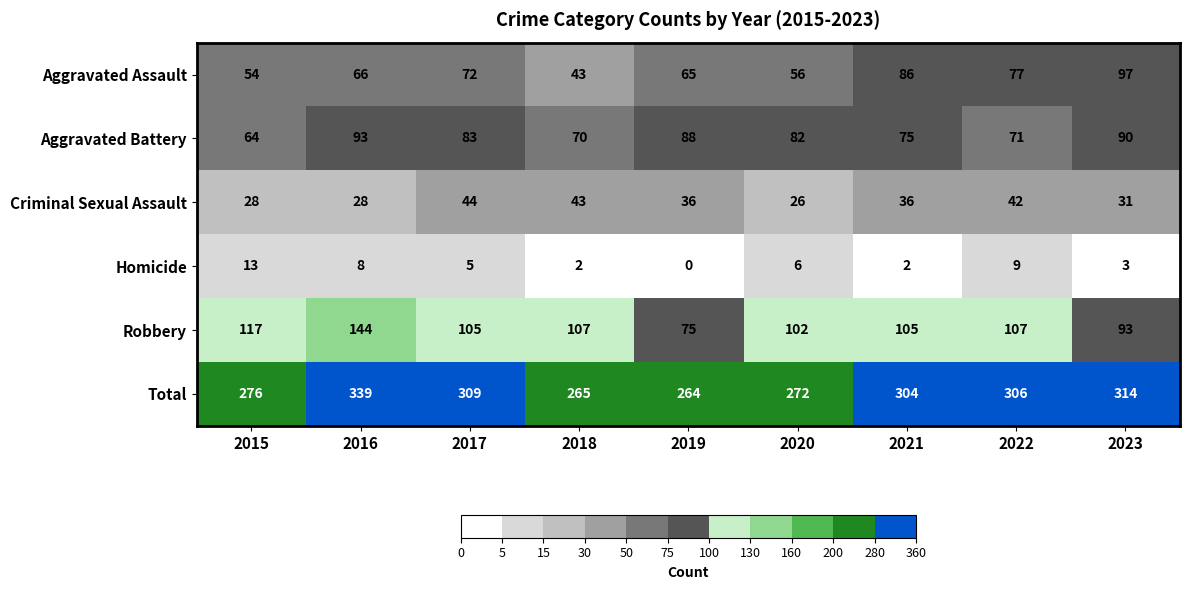

The value of Aggravated Battery at 2022 is 71. True or false?

True